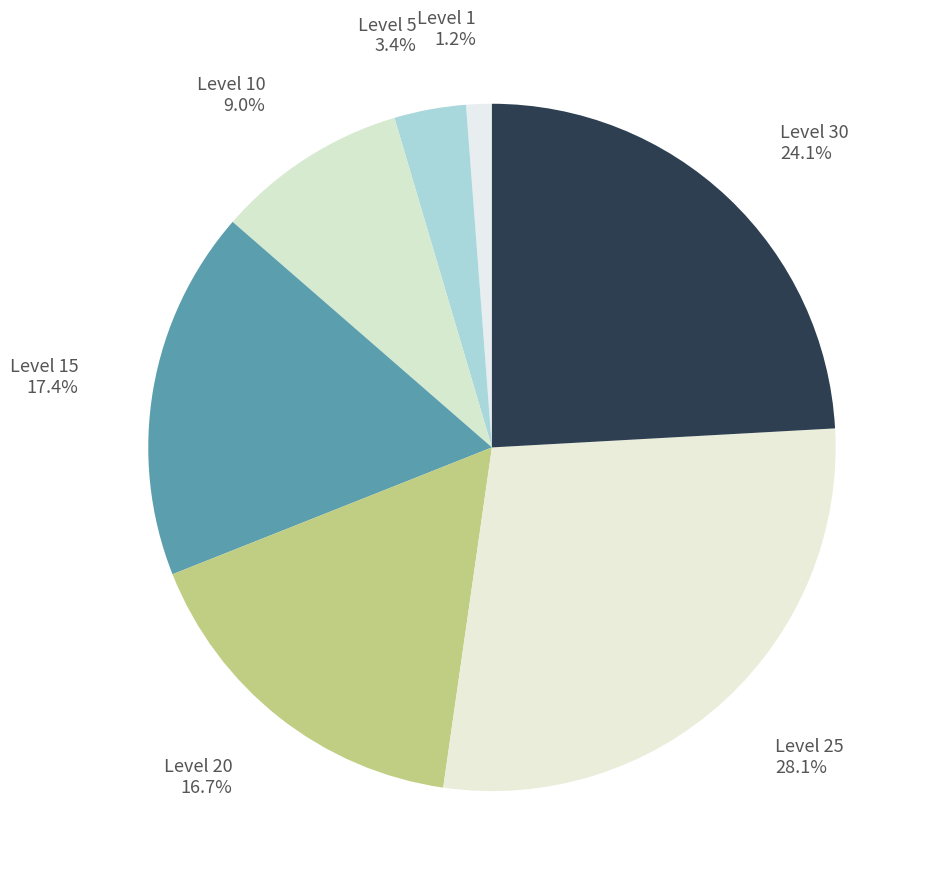

Rank the categories by value from lowest to highest.

Level 1, Level 5, Level 10, Level 20, Level 15, Level 30, Level 25